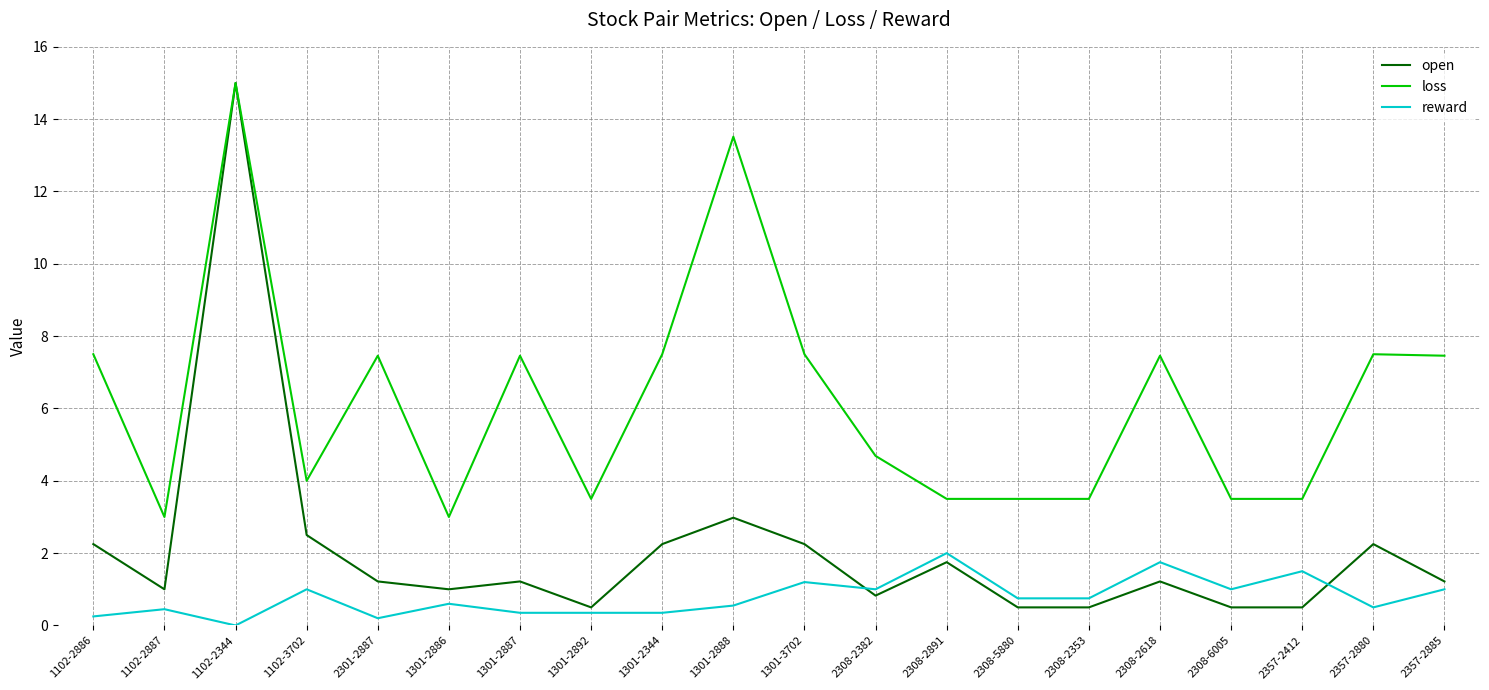

At which label does loss first exceed 7?

1102-2886